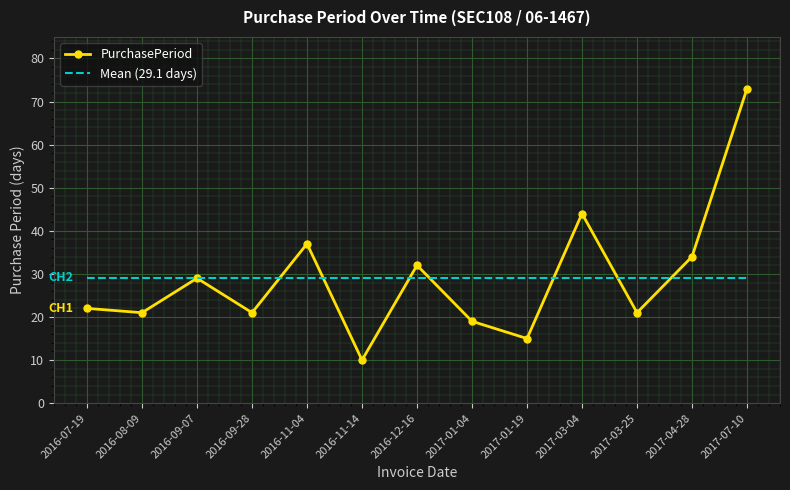

At how many categories does at least one series exceed 70?

1